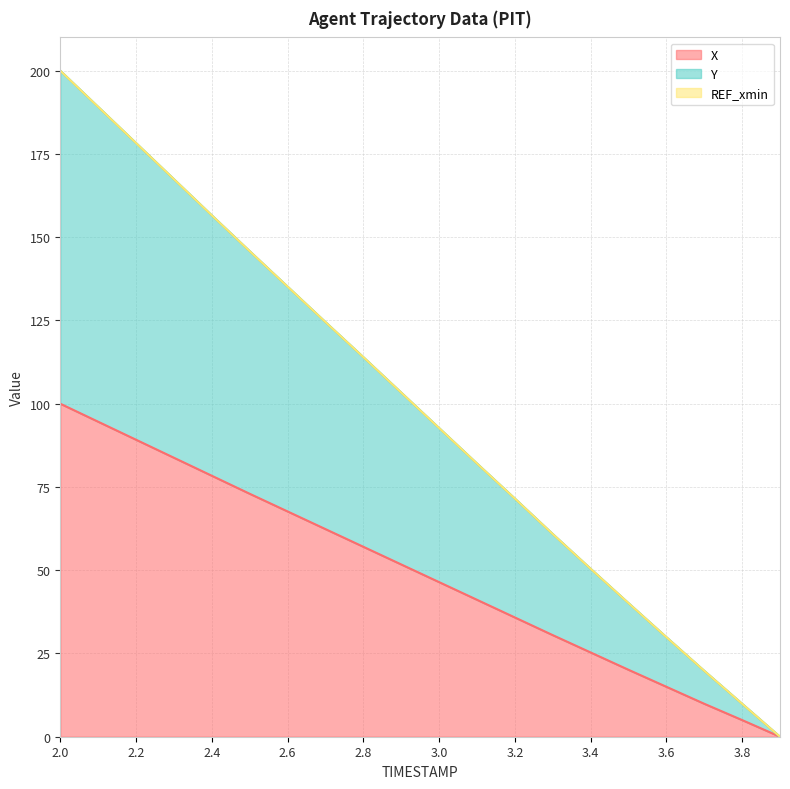

What is the highest value of the X series?

100.0